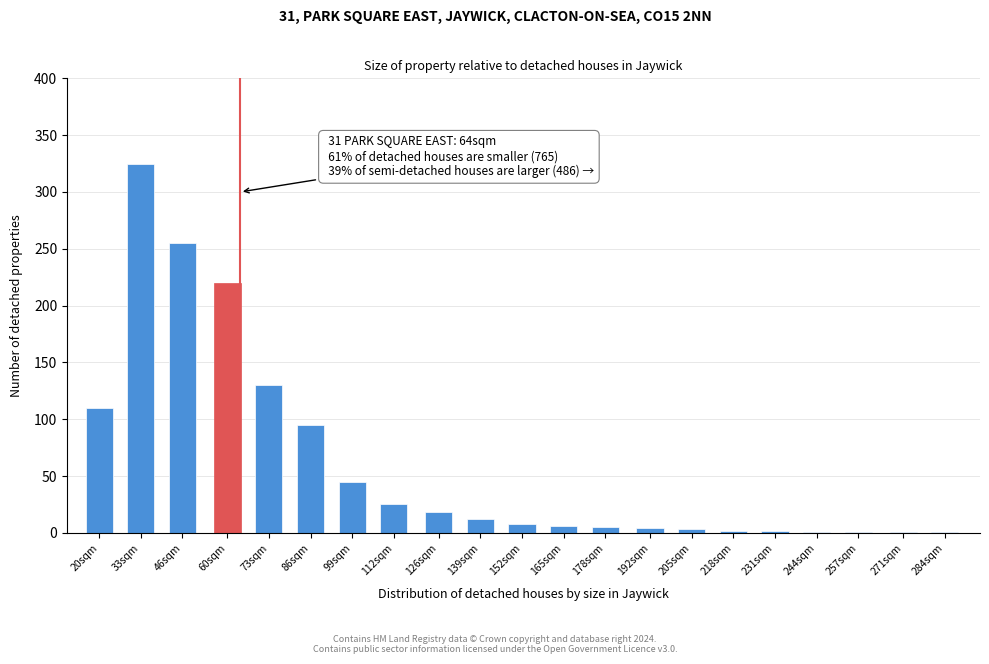

The value at 139sqm is 12. True or false?

True